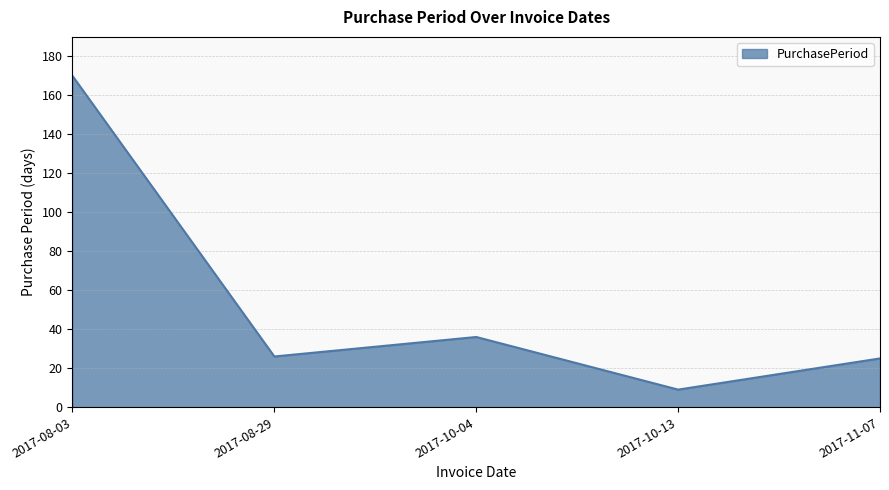

What is the sum of all values?

266